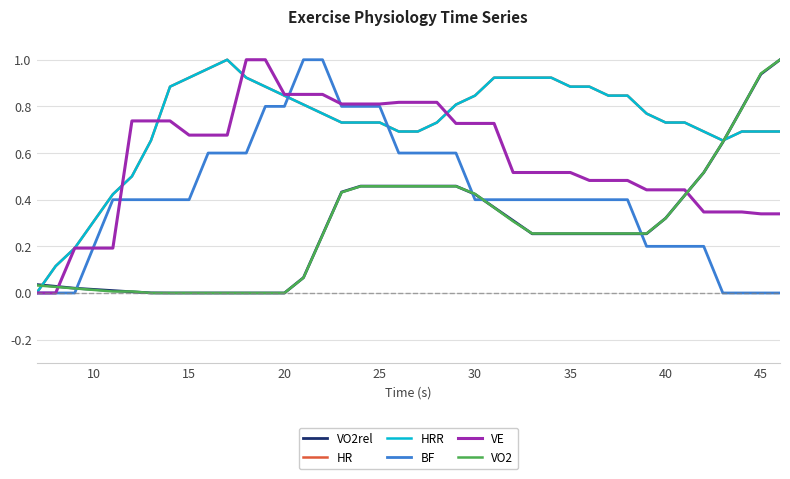

How many intersections are there between VO2 and VE?

2